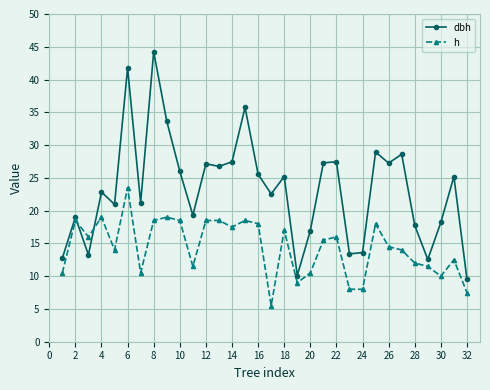

What is the average value of the h series?

14.4